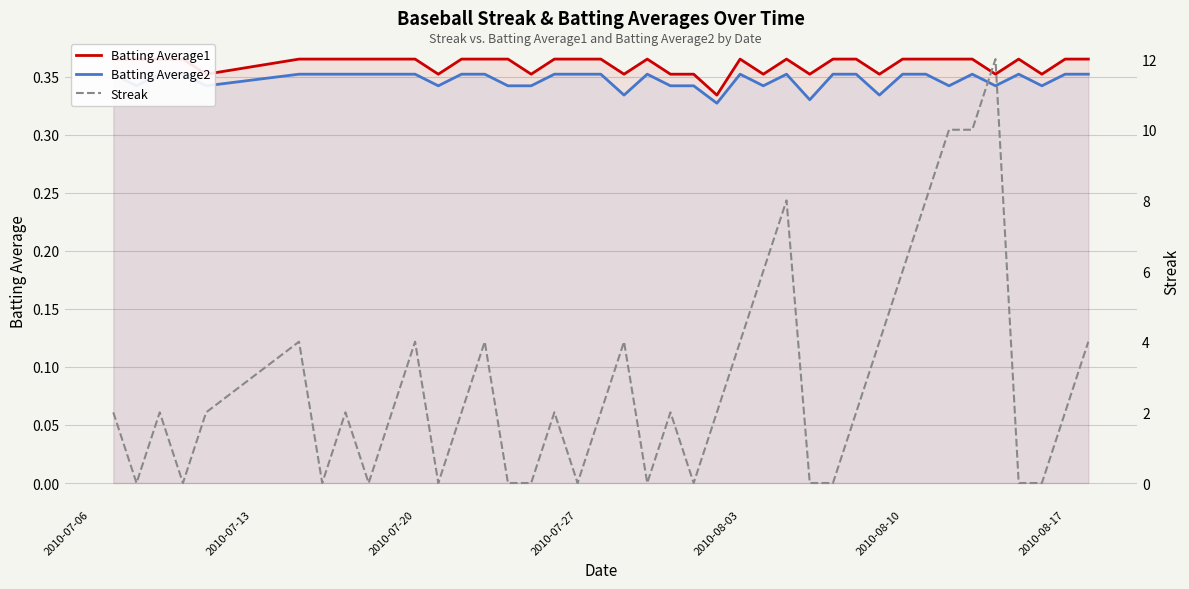

What is the sum of all Batting Average1 values?

14.4